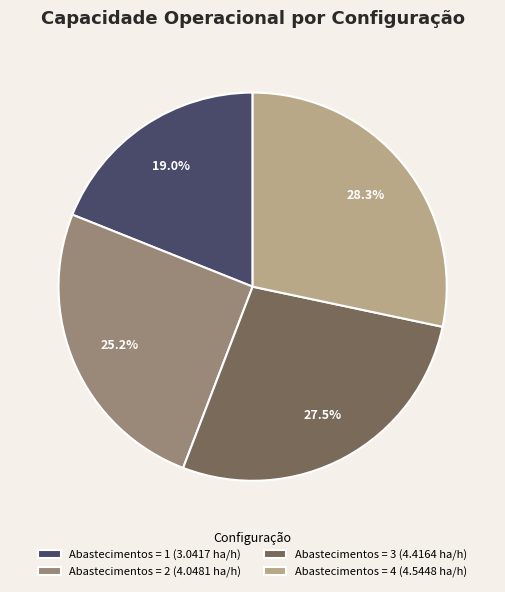

Does any single category account for the majority?

No